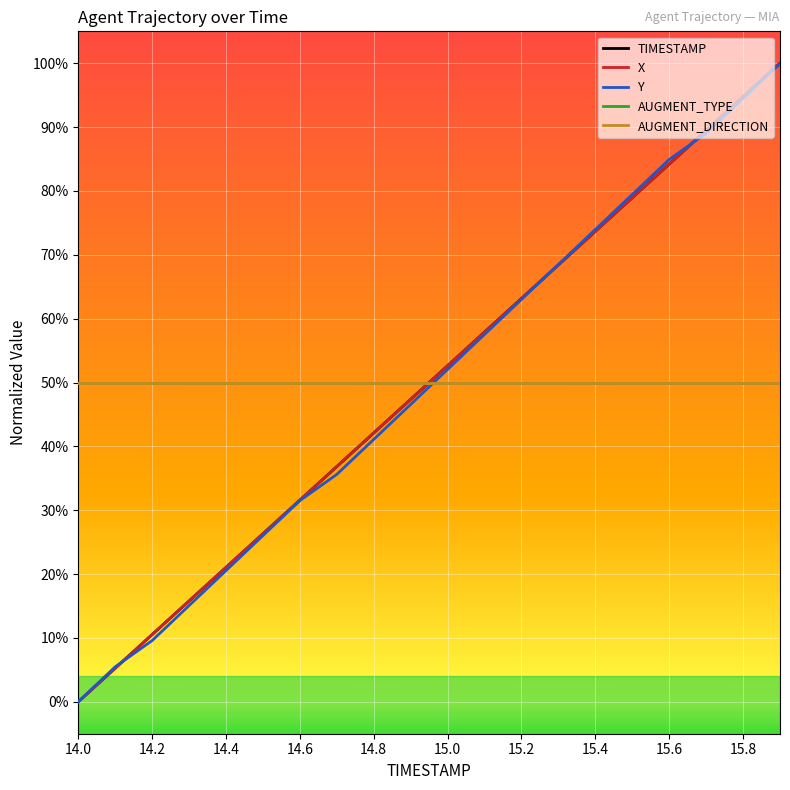

Which label corresponds to the smallest value in the chart?

14.0